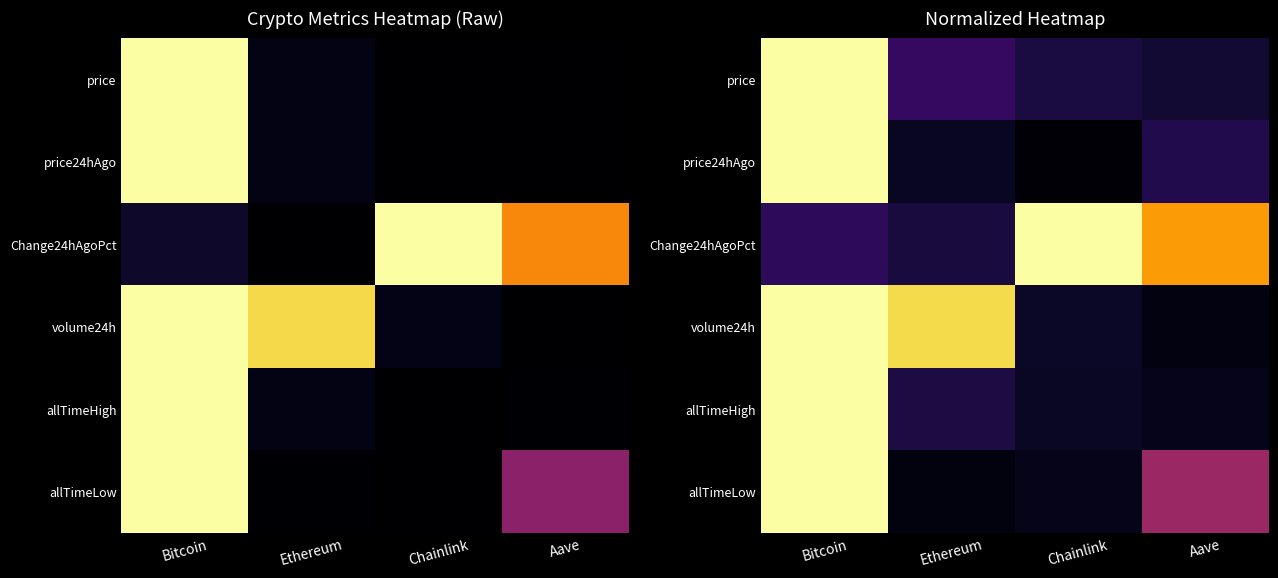

At which category does the chart reach its peak across all series?

Bitcoin